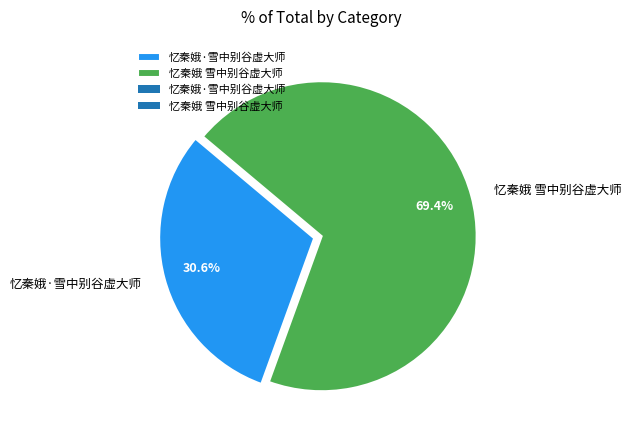

Is it true that 忆秦娥·雪中别谷虚大师 is 19% of the pie?

False